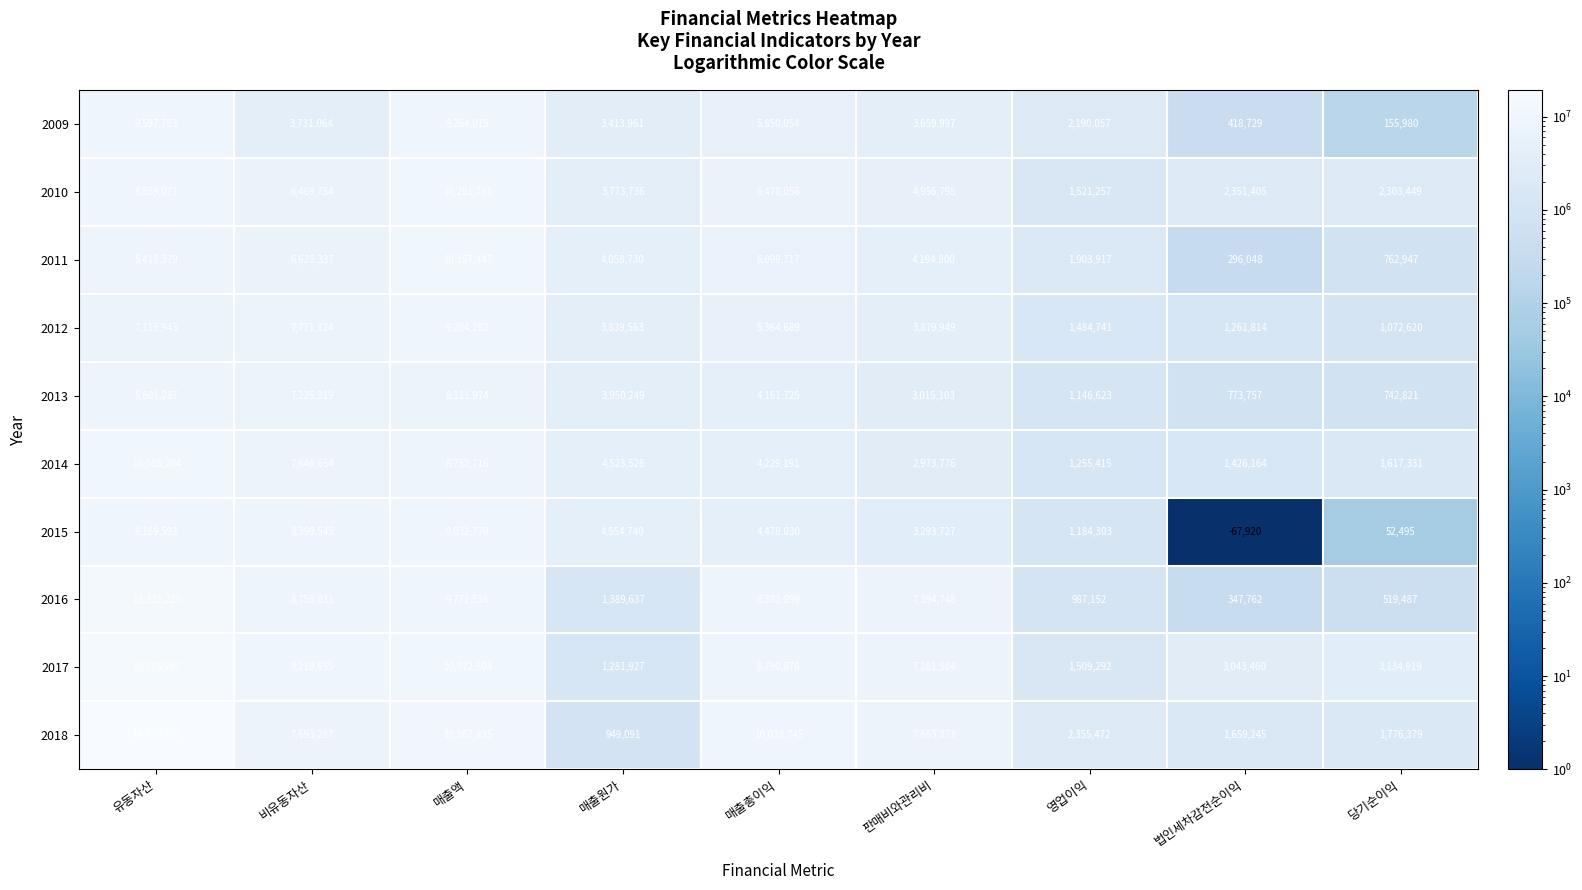

At 매출원가, list the series in order from largest to smallest.

2015, 2014, 2011, 2013, 2012, 2010, 2009, 2016, 2017, 2018